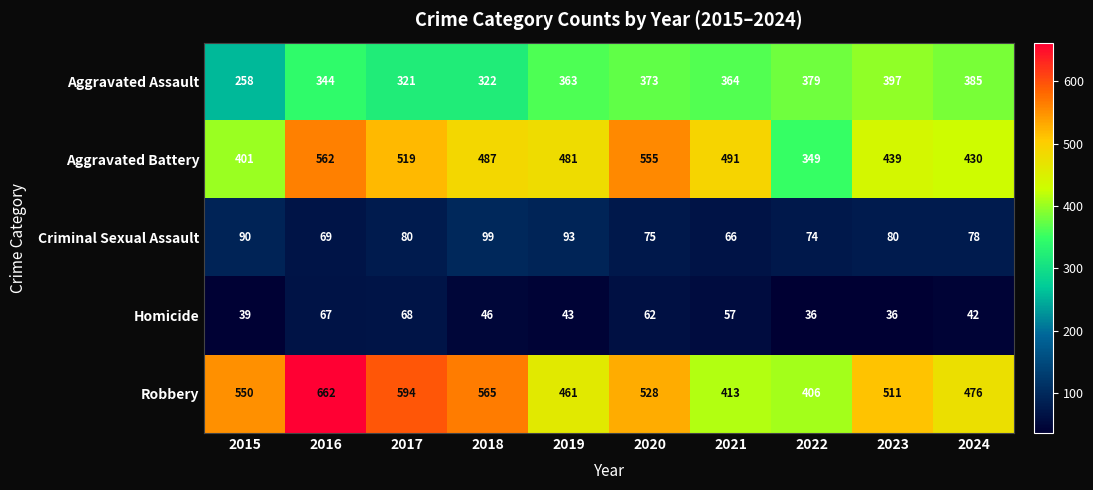

The value of Homicide at 2016 is 67. True or false?

True